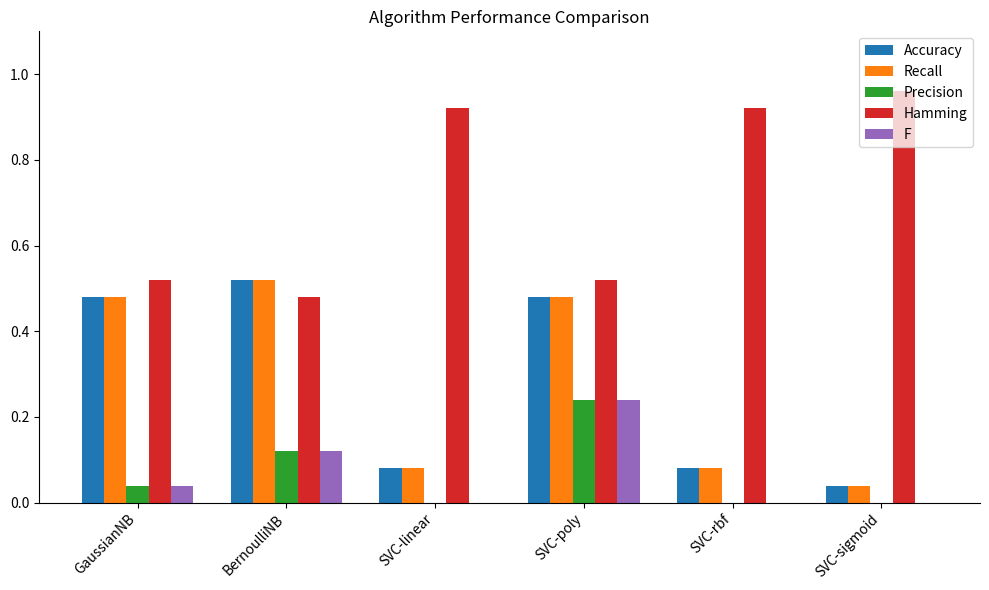

What is the sum of the Hamming values at GaussianNB and SVC-linear?

1.4